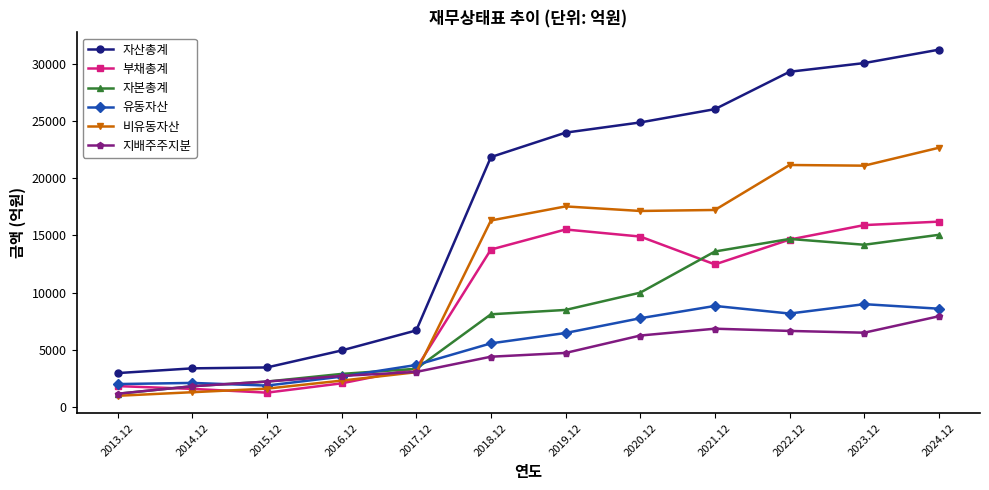

Which series changed the most between 2020.12 and 2023.12?

자산총계